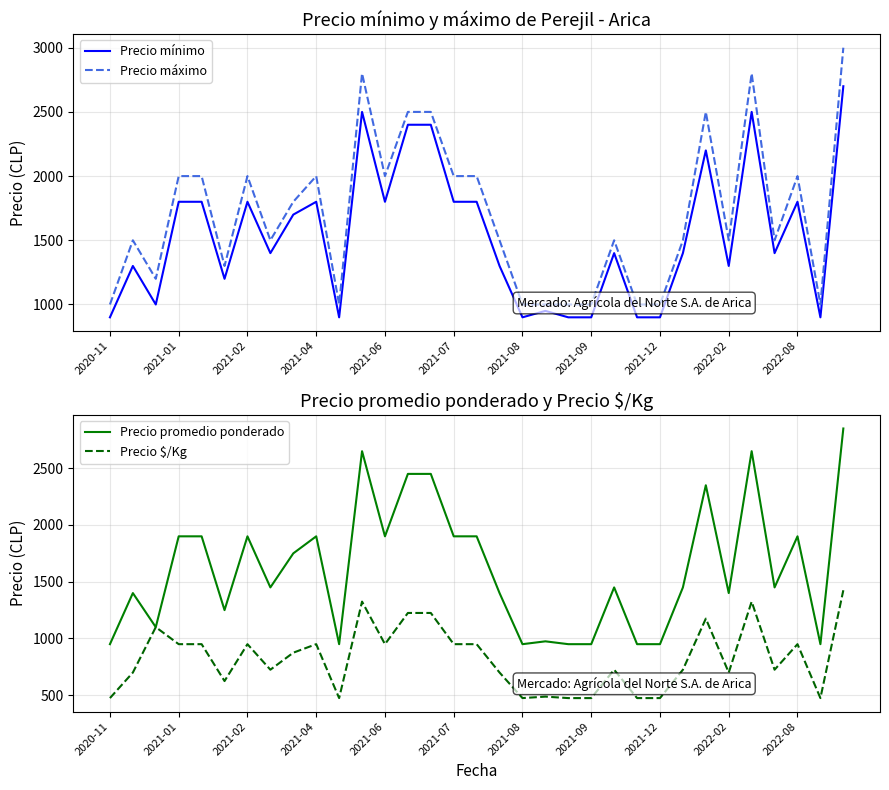

What is the spread (max minus min) of values at 32?

1575